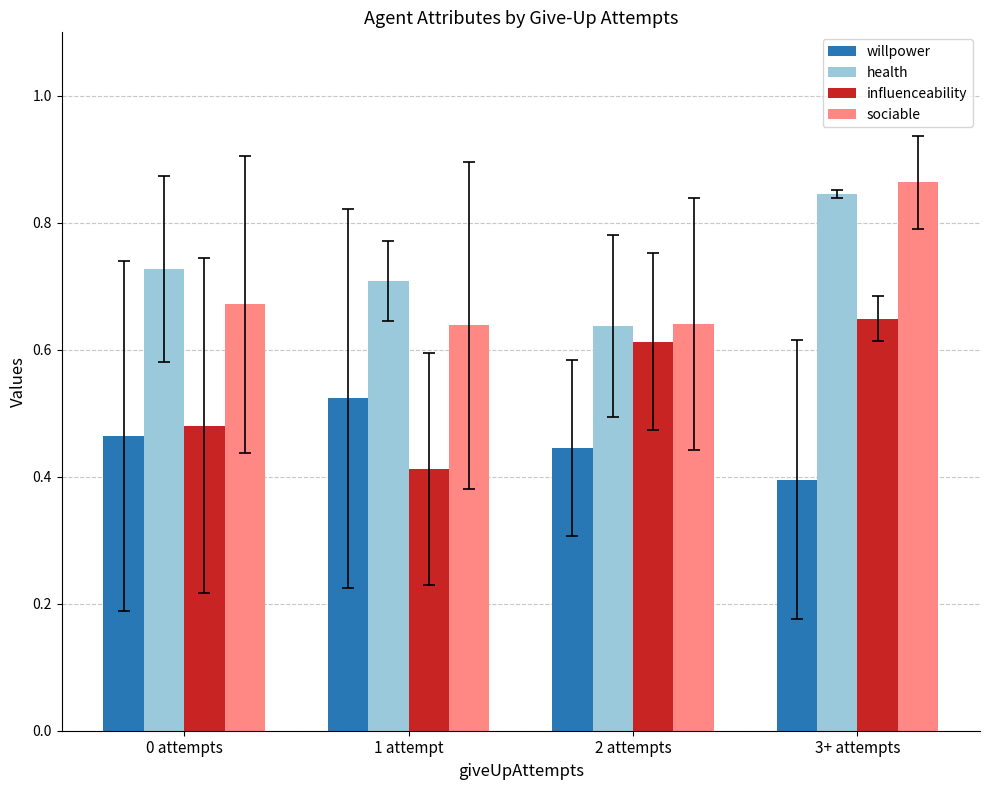

Count the number of categories in the chart.

4